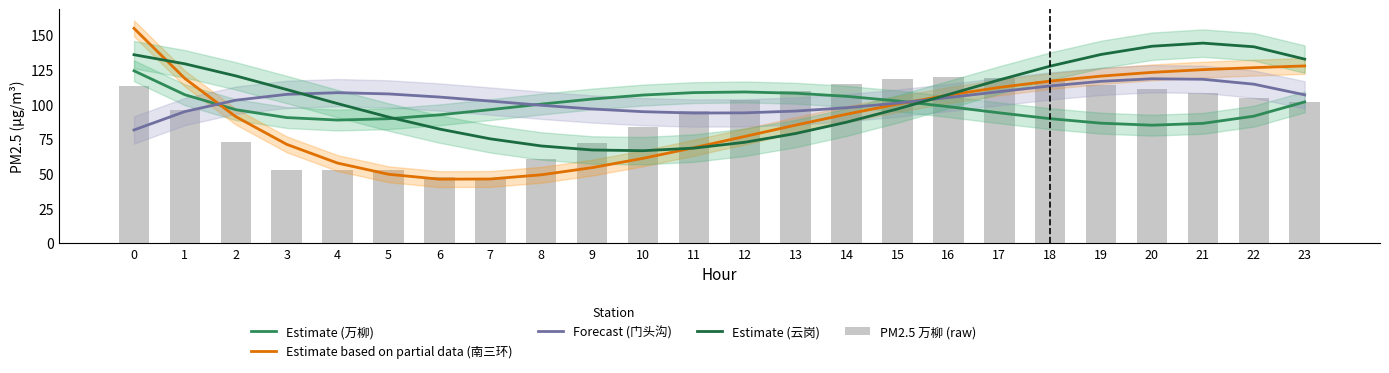

What is the difference between the Estimate (万柳) values at 23 and 5?

12.1